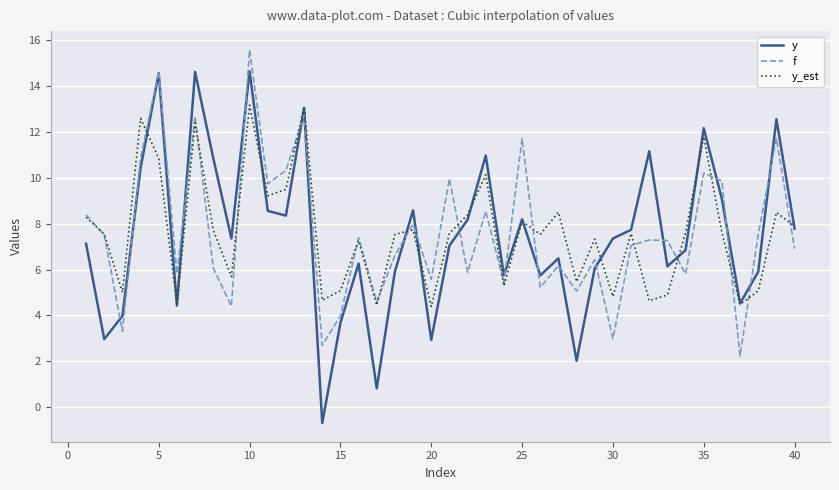

What is the lowest value of the y series?

-0.7